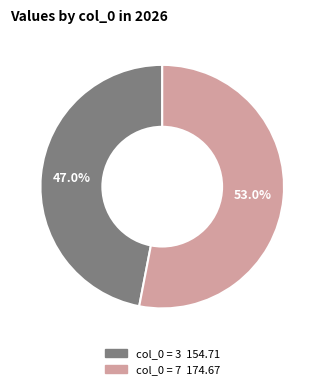

Does any single category account for the majority?

Yes